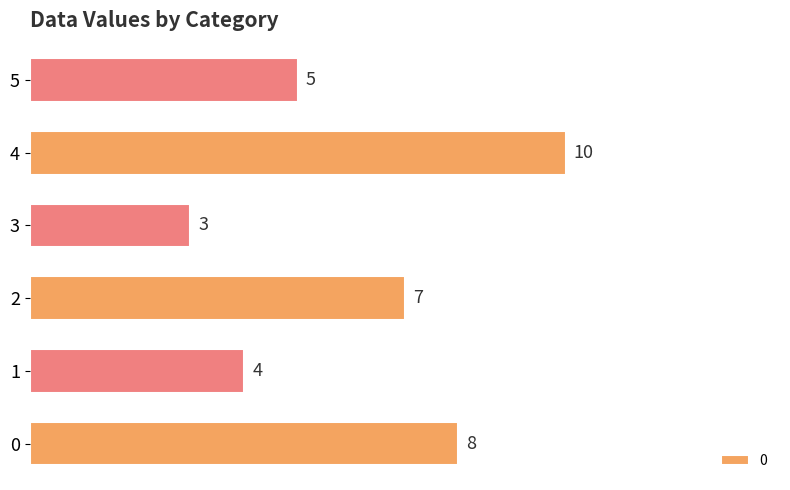

Reading bottom to top, what are all the values shown in this chart?

0=8	1=4	2=7	3=3	4=10	5=5